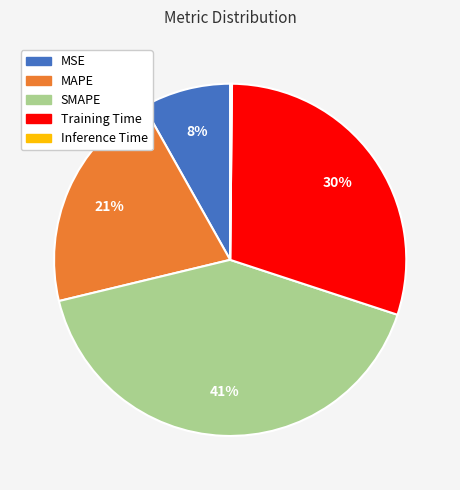

Between Training Time and SMAPE, which is larger?

SMAPE